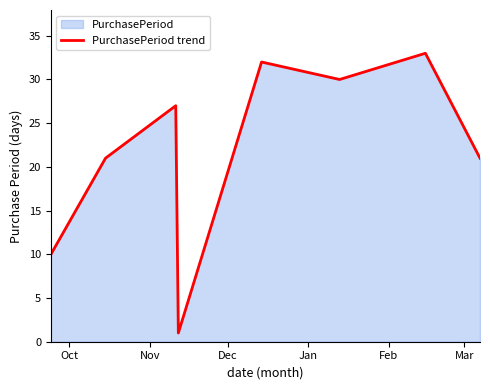

What is the sum of all values?

175